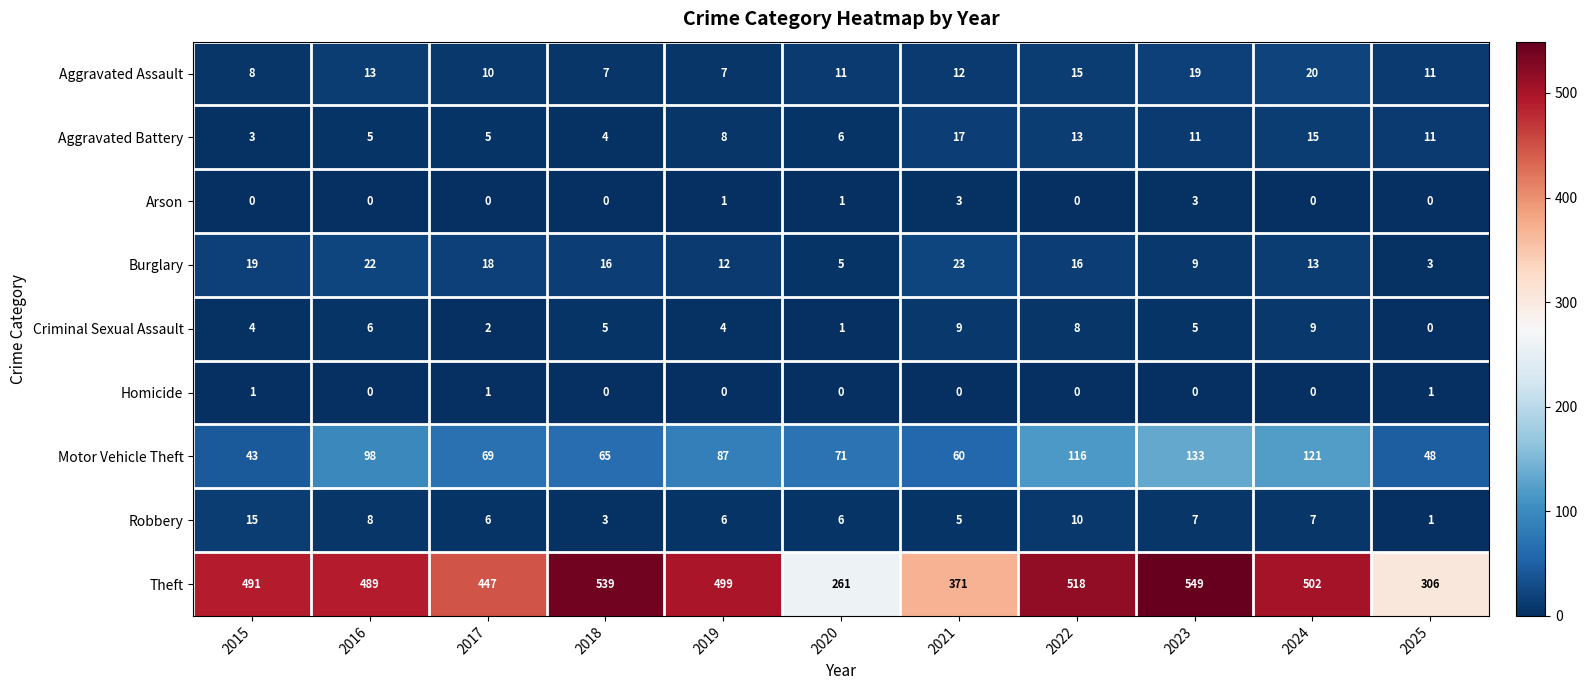

Which series has the widest spread of values?

Theft